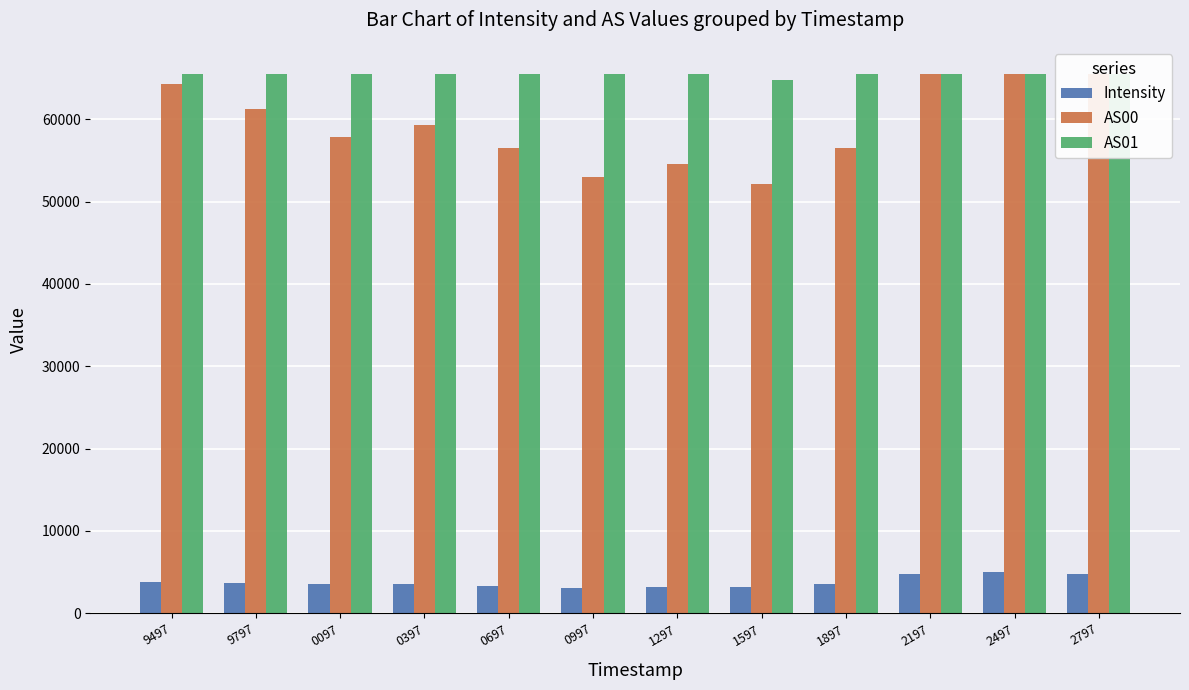

At which category is the sum across all series the highest?

2497